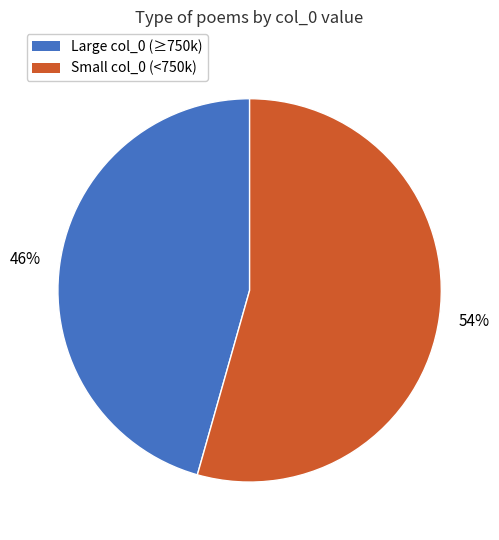

Is it true that Large col_0 (≥750k) is 46% of the pie?

True